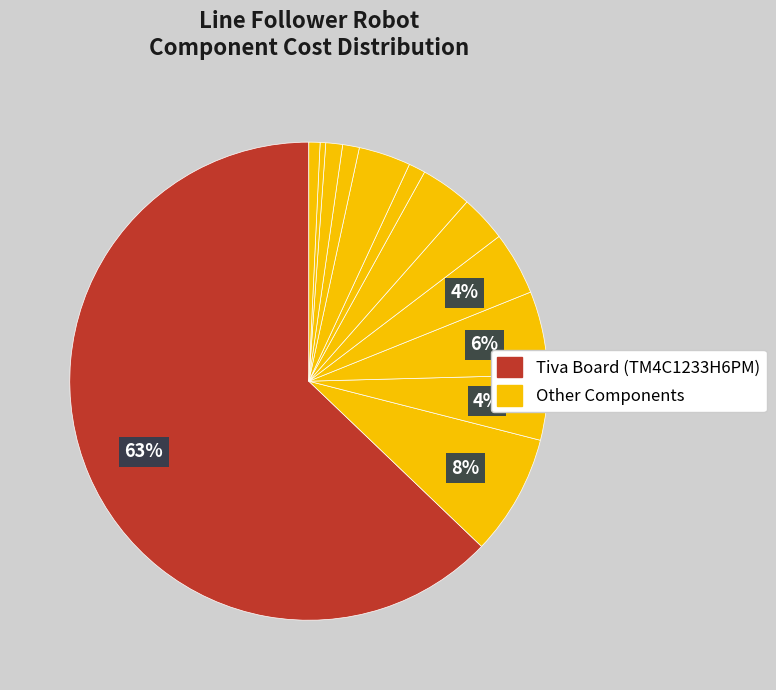

How many segments does this pie chart have?

13